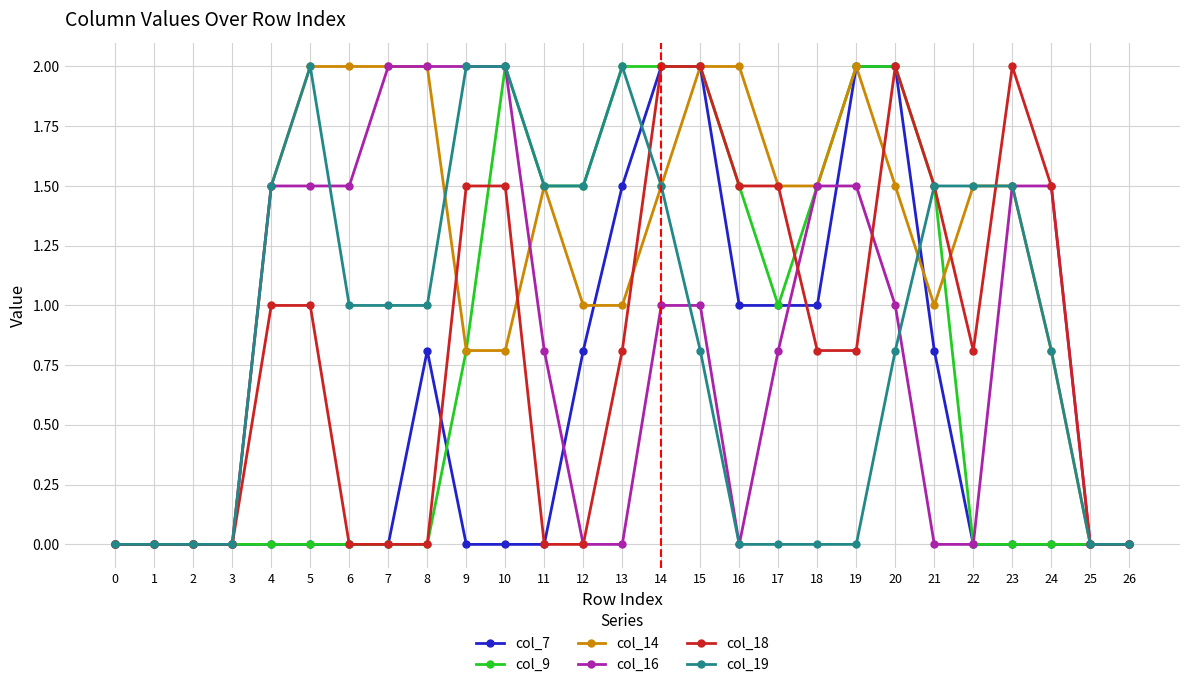

What is the maximum value for col_18?

2.0